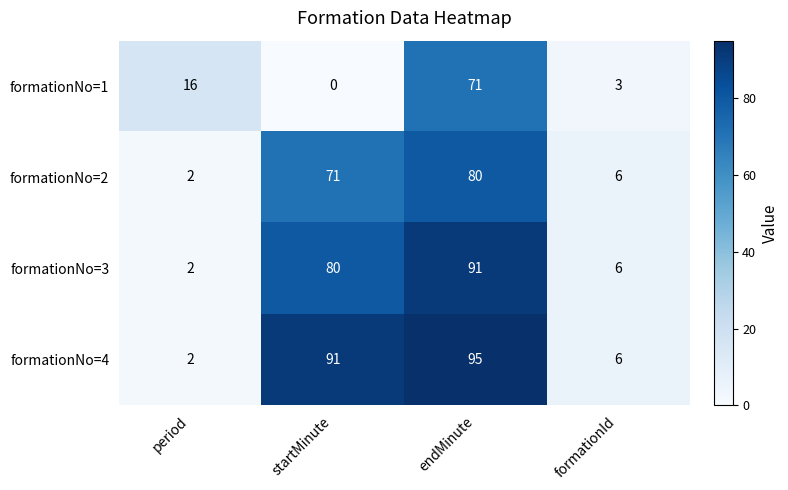

At which category is the sum across all series the highest?

endMinute